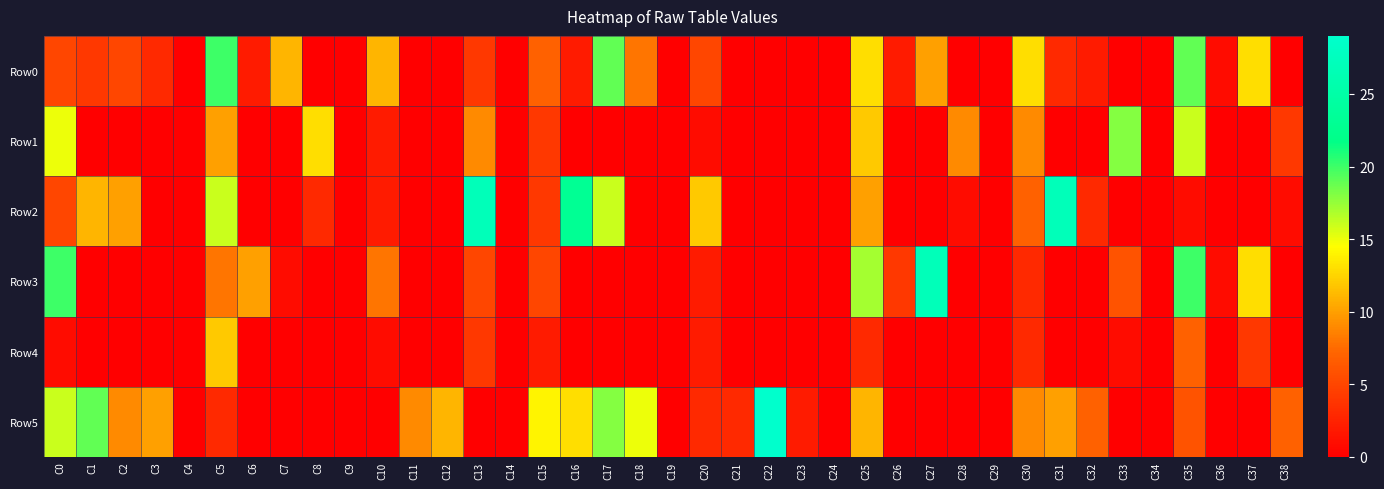

Which has a higher value, C18 or C5?

C5